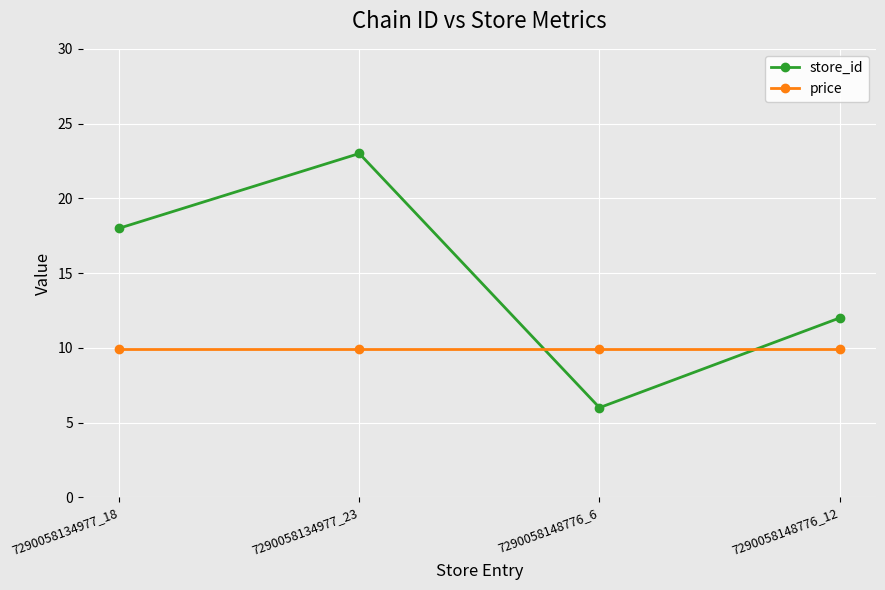

Is it true that price equals 9.9 at 7290058148776_12?

True